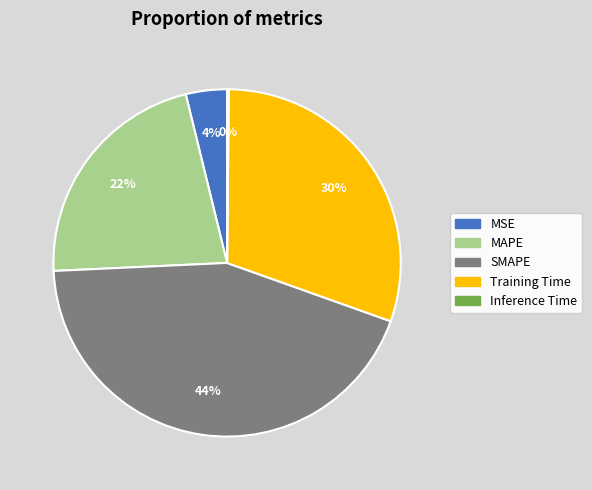

True or false: SMAPE accounts for 44% of the total.

True